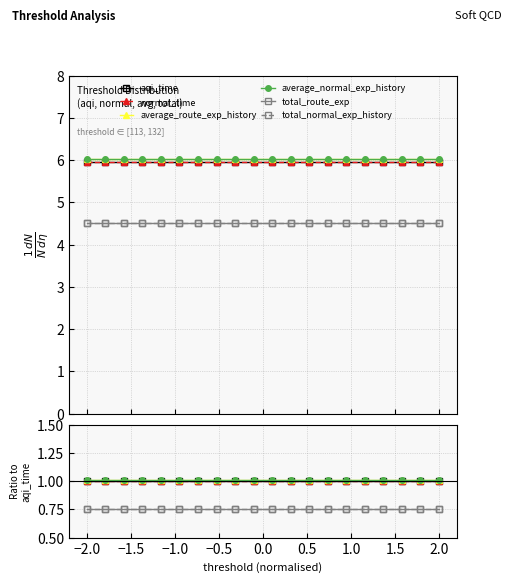

True or false: average_route_exp_history has more than 0 points higher than both neighbors.

False